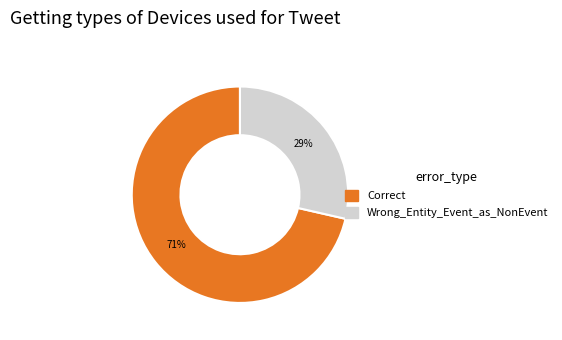

What percentage is the Correct slice, to the nearest percent?

71%